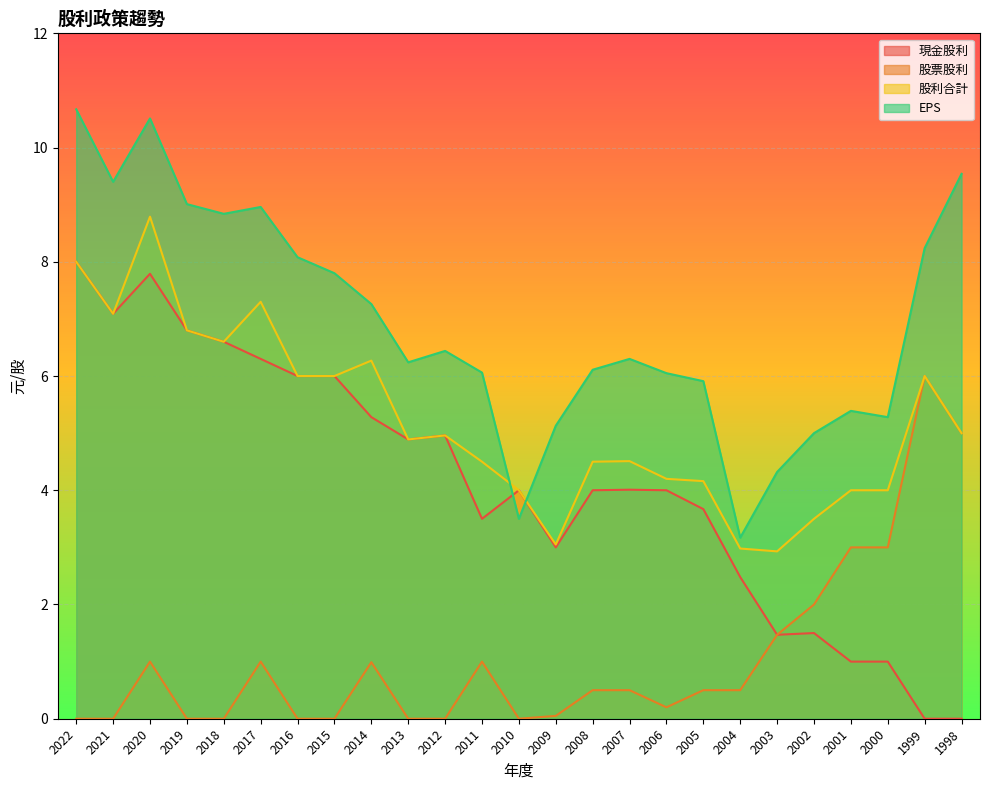

Rank the series by their maximum value, from lowest to highest.

股票股利, 現金股利, 股利合計, EPS